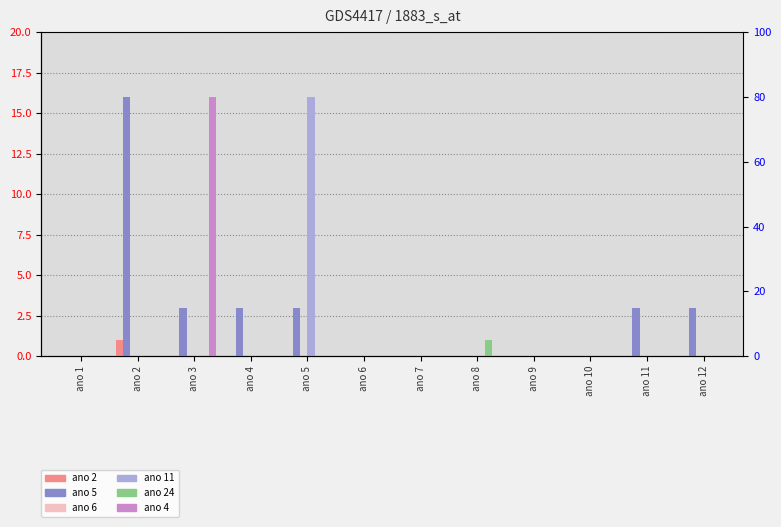

What is the difference between the highest and lowest values at ano 4?

3